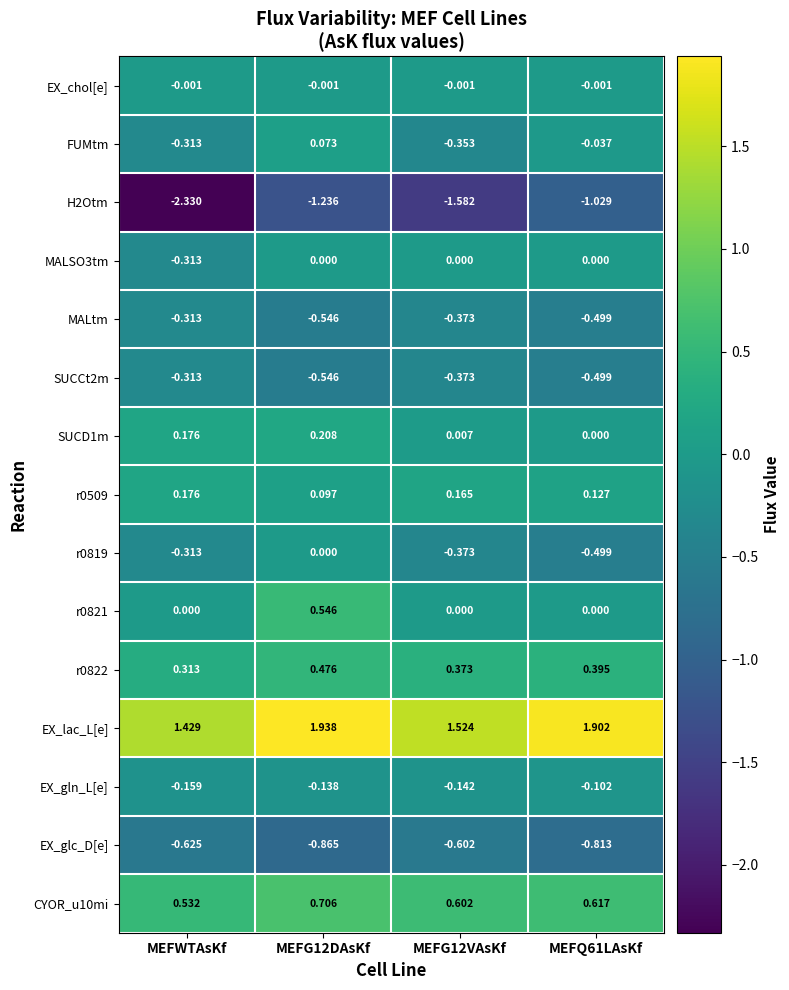

Which series has the largest total across all categories?

EX_lac_L[e]